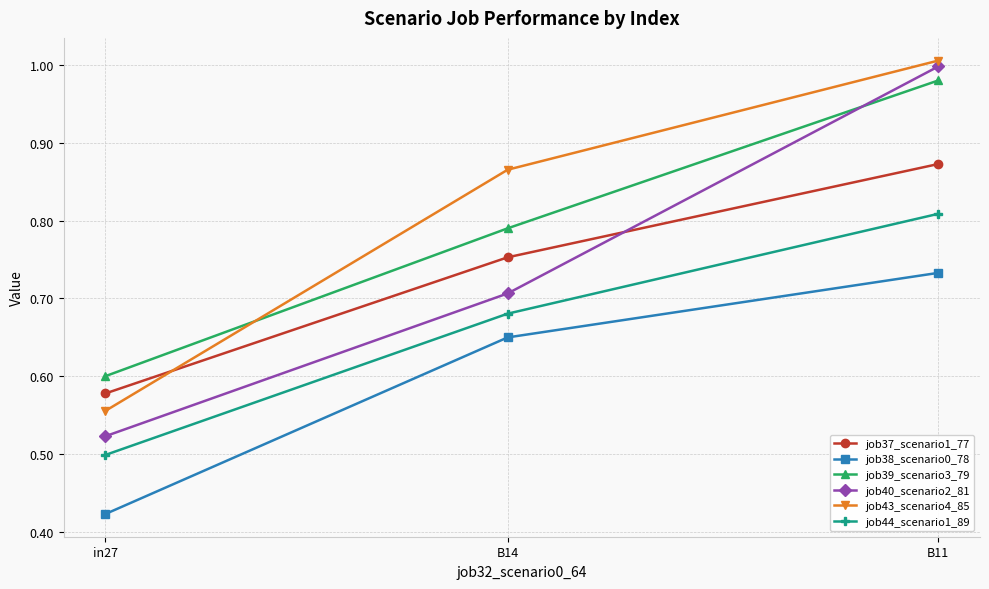

At how many categories does at least one series exceed 0?

3